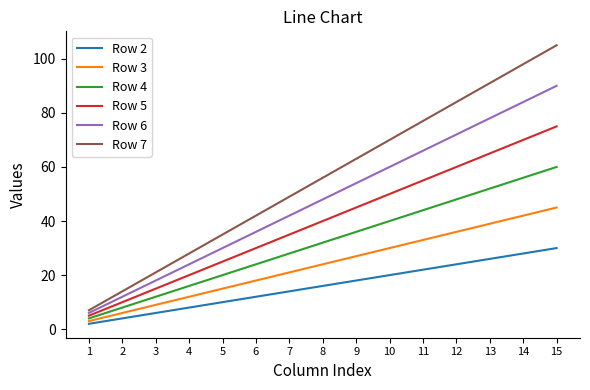

The Row 4 series shows 4 at 1. True or false?

True